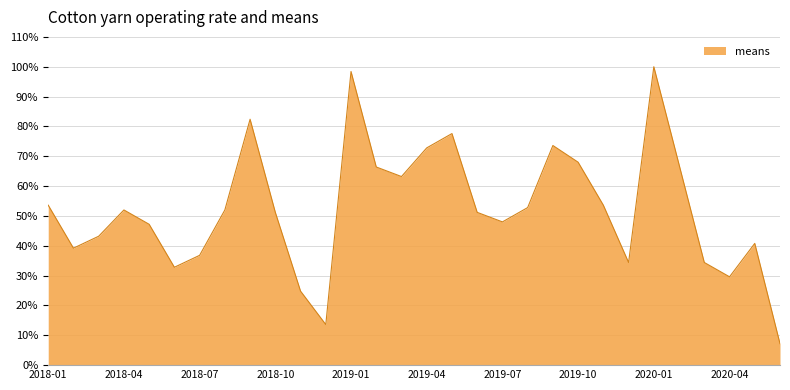

What is the greatest value displayed?

100.0